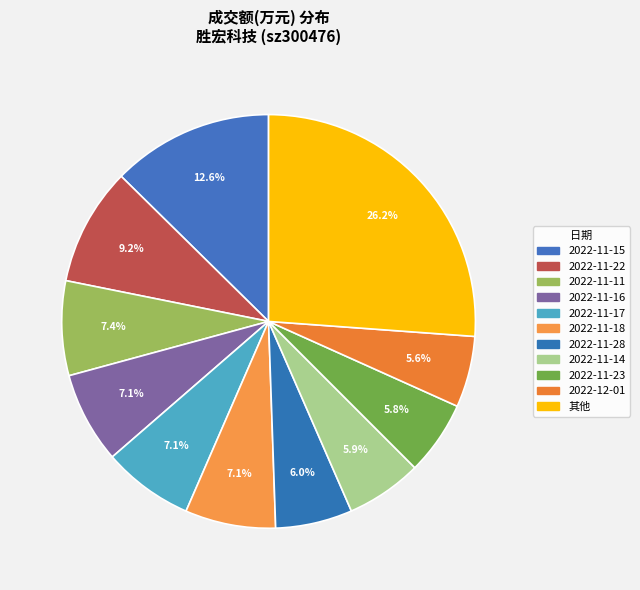

Count the number of slices in the pie.

11